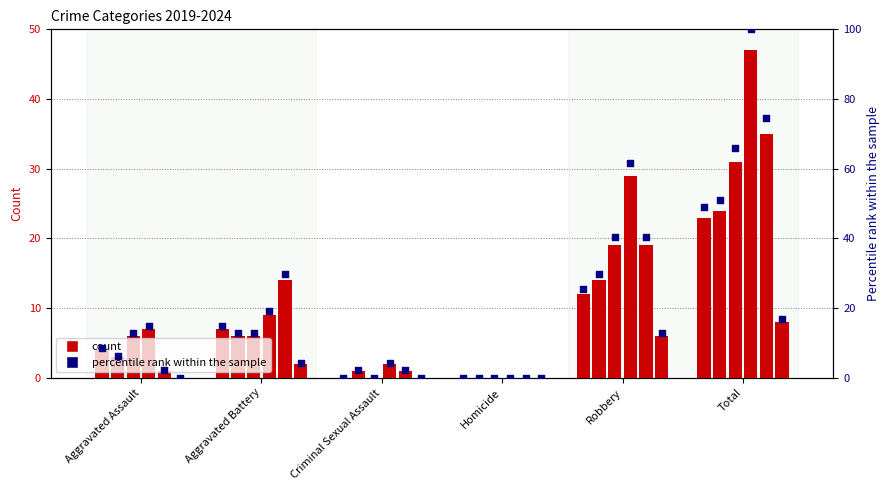

Between Aggravated Battery and Aggravated Assault, which is larger?

Aggravated Battery